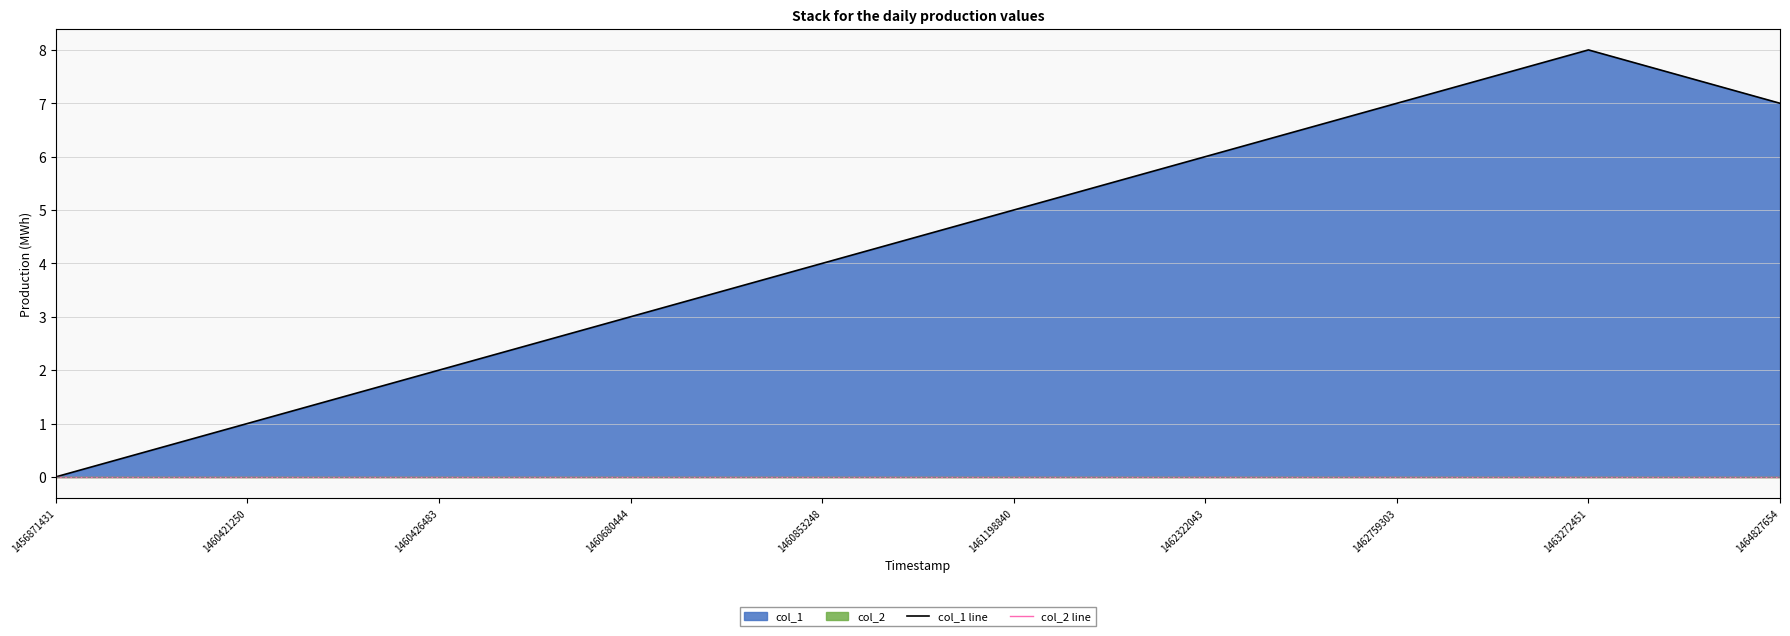

Which has a higher value, 1460853248 or 1460421250?

1460853248